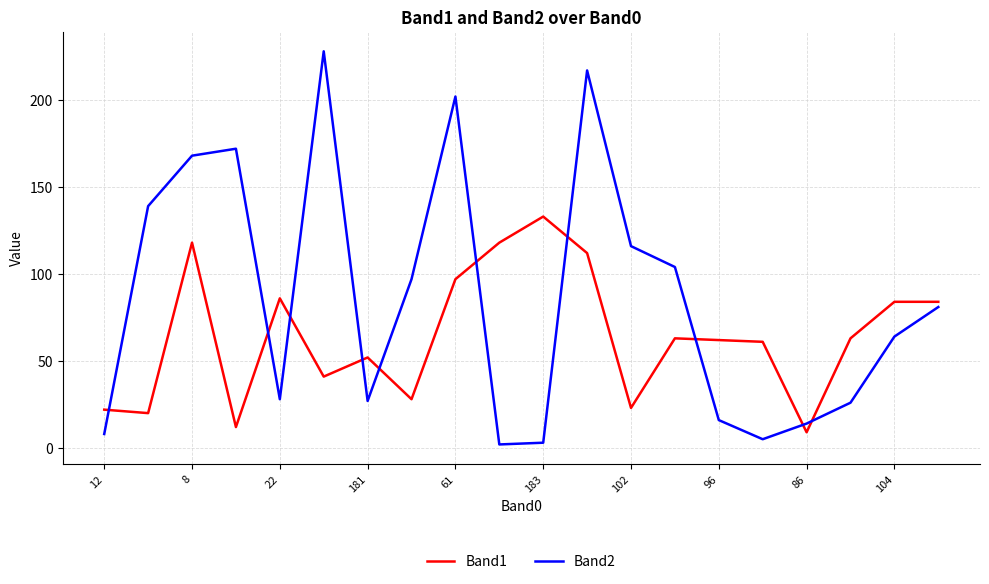

Which series has the widest spread of values?

Band2